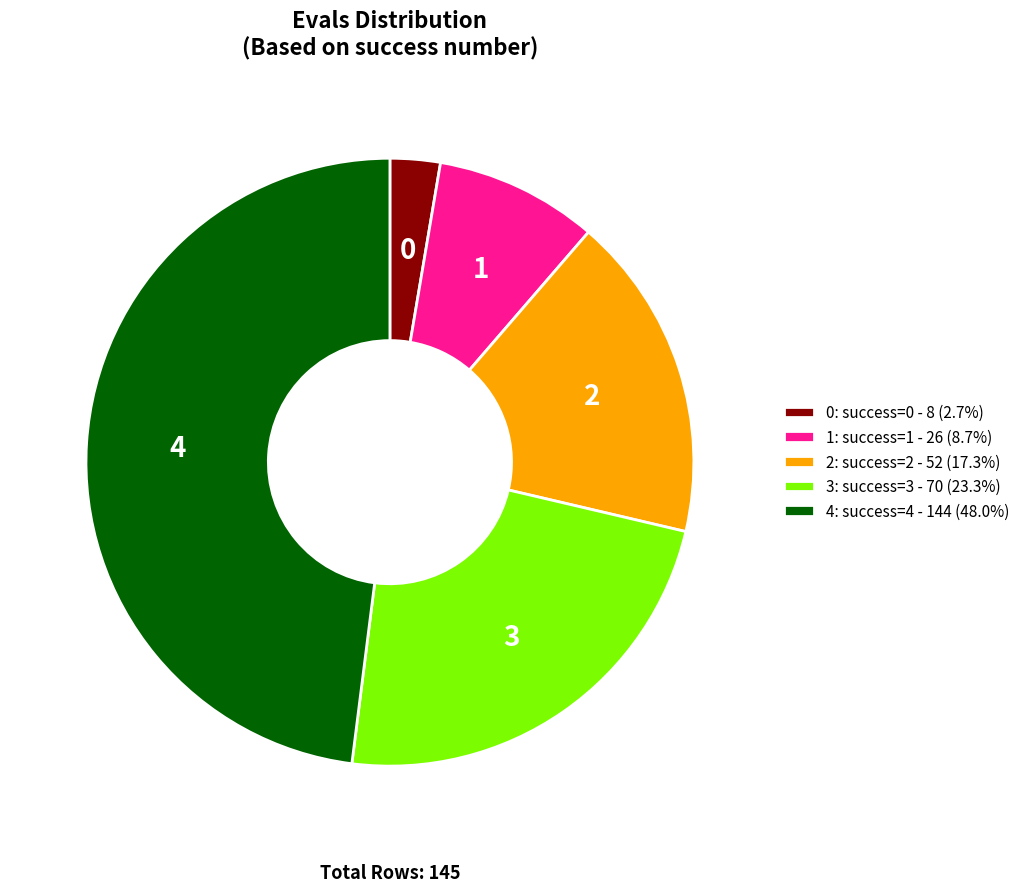

Is it true that 2: success=2 is 26% of the pie?

False